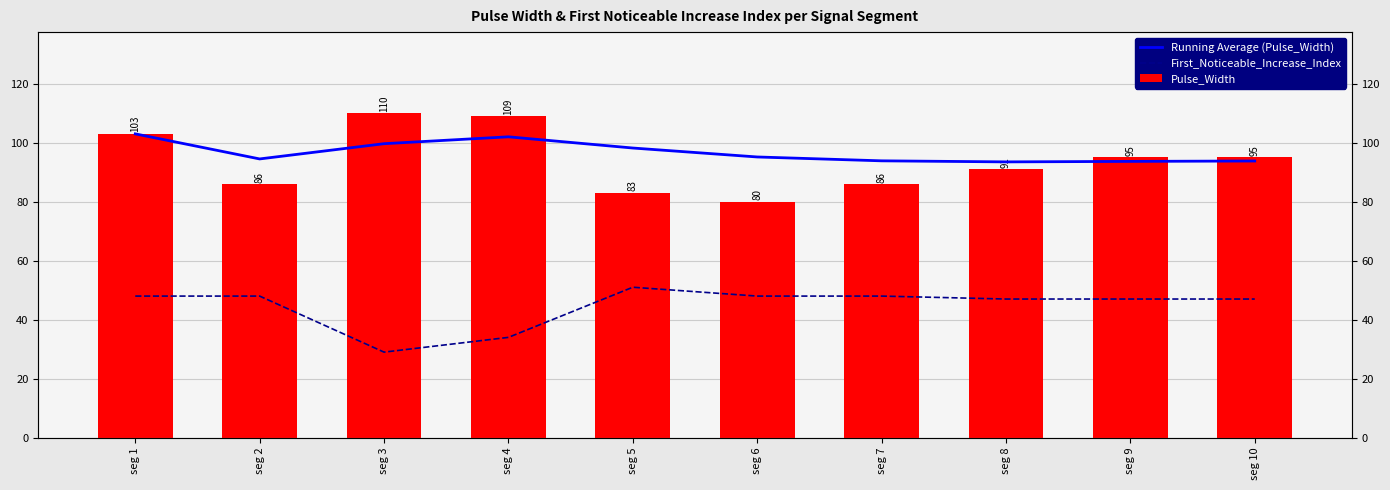

What is the maximum value shown in the chart?

110.0